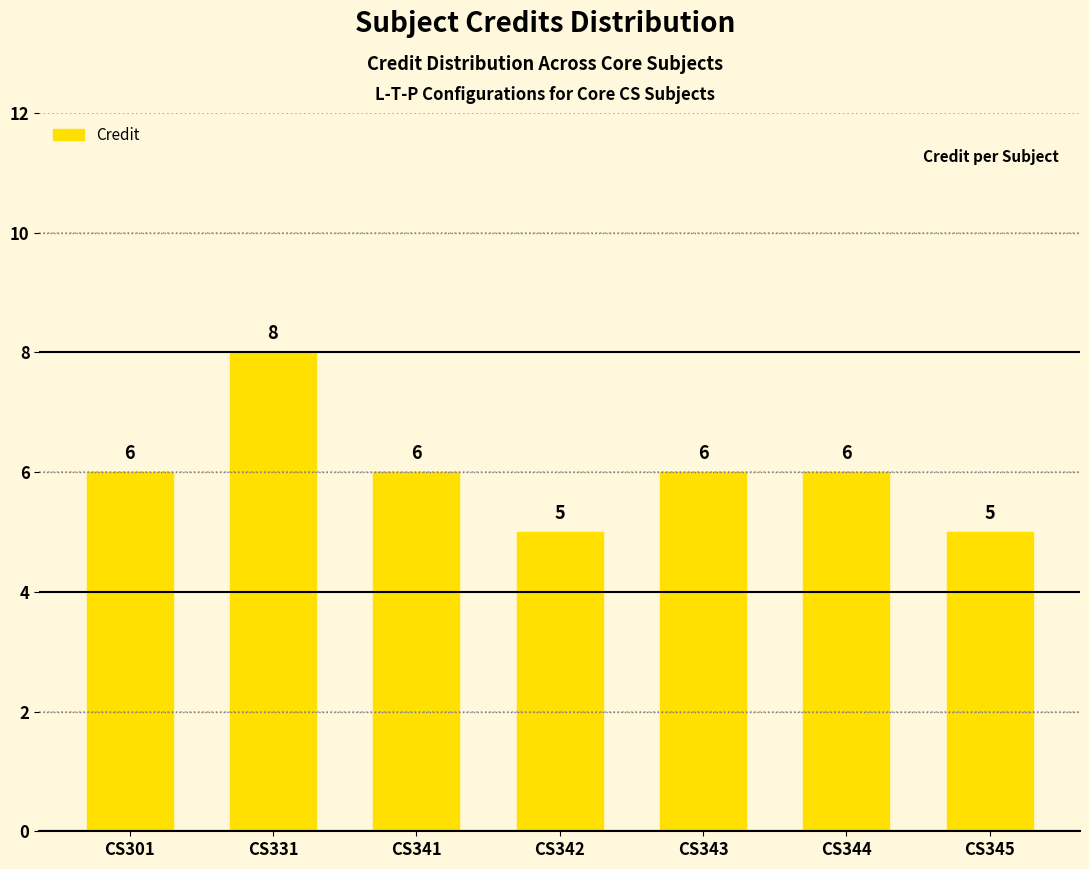

The value at CS344 is 6. True or false?

True